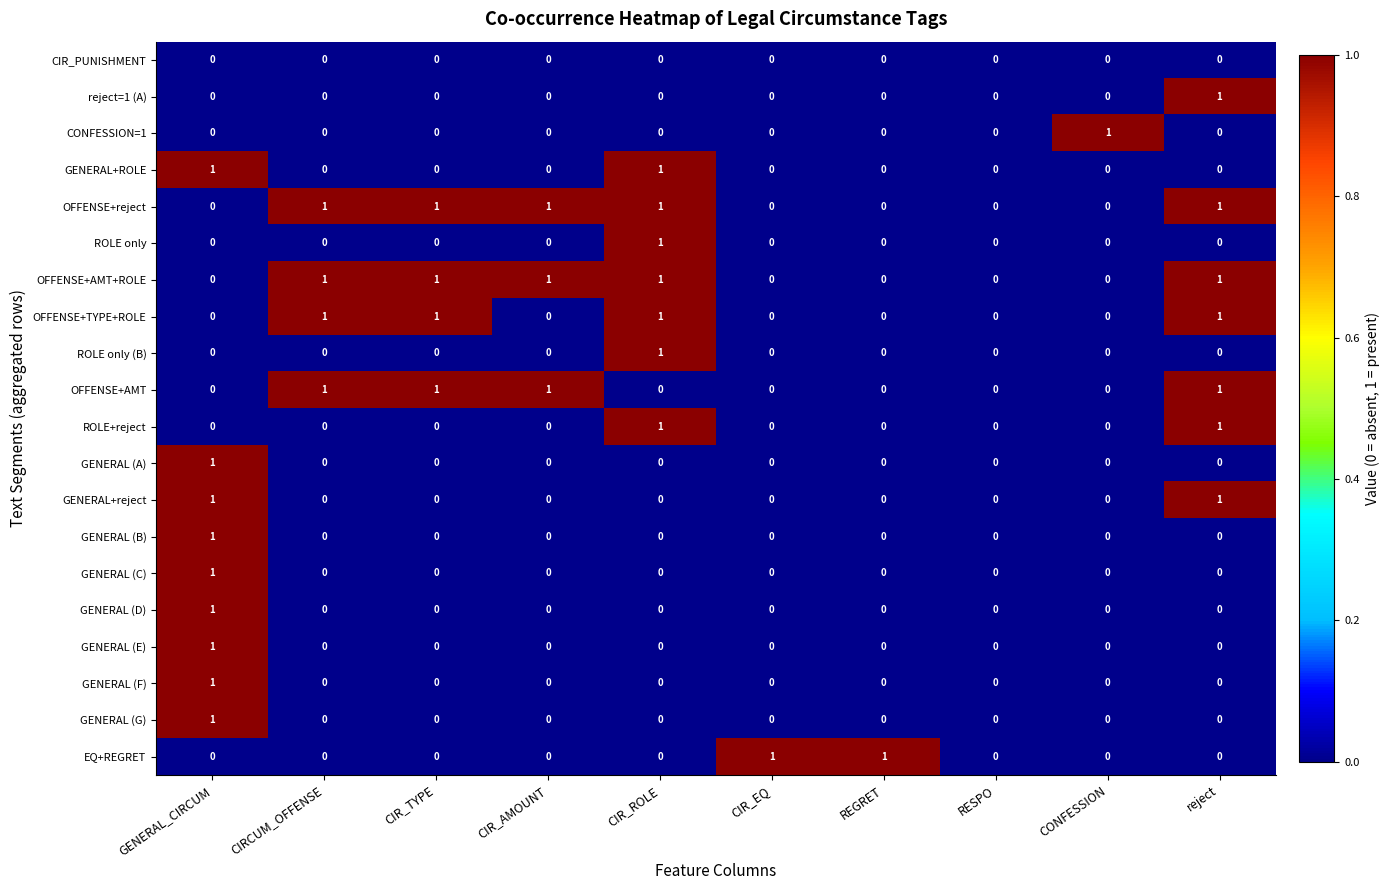

Between CIR_TYPE and CIR_AMOUNT, which series saw the biggest shift?

OFFENSE+TYPE+ROLE